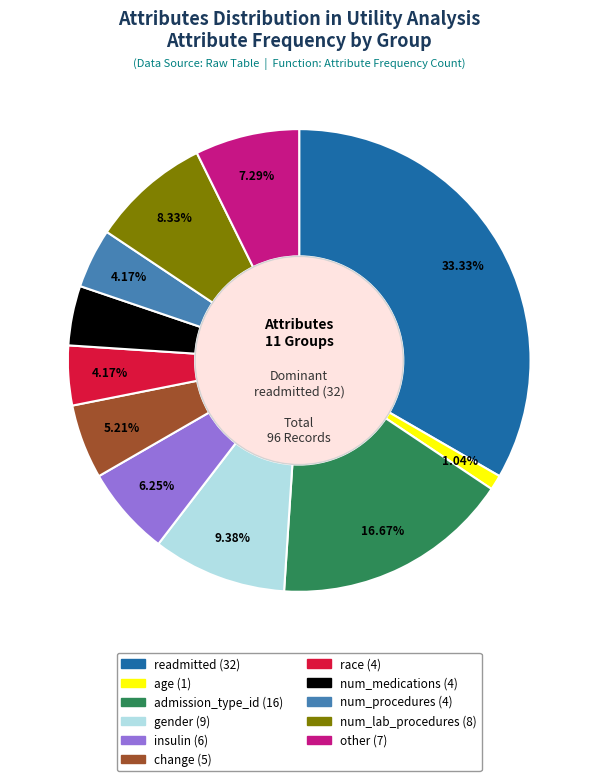

To the nearest percent, what is the difference between the largest and smallest slice percentages?

32%